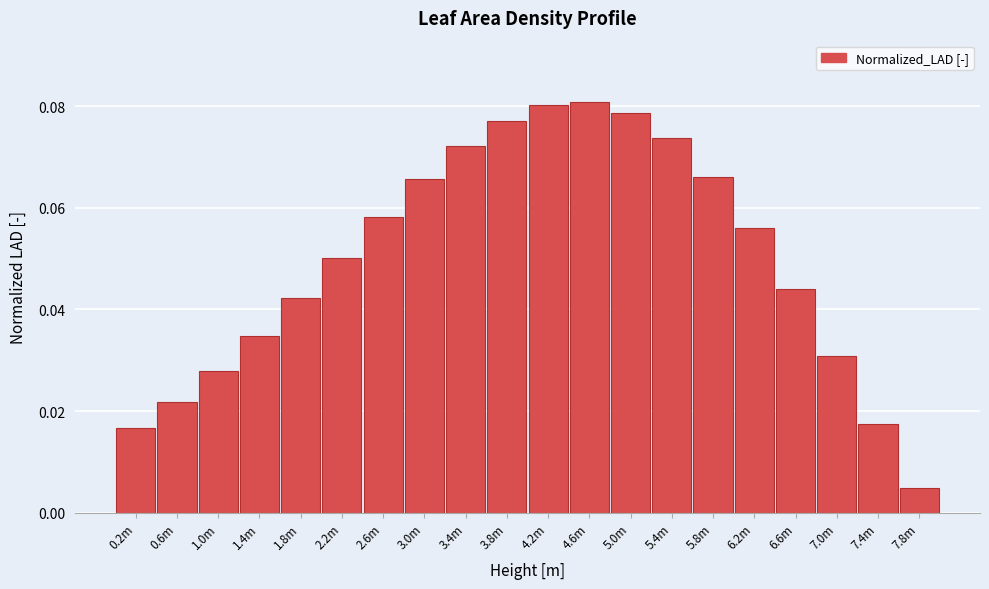

The value at 1.8m is 0.1. True or false?

False